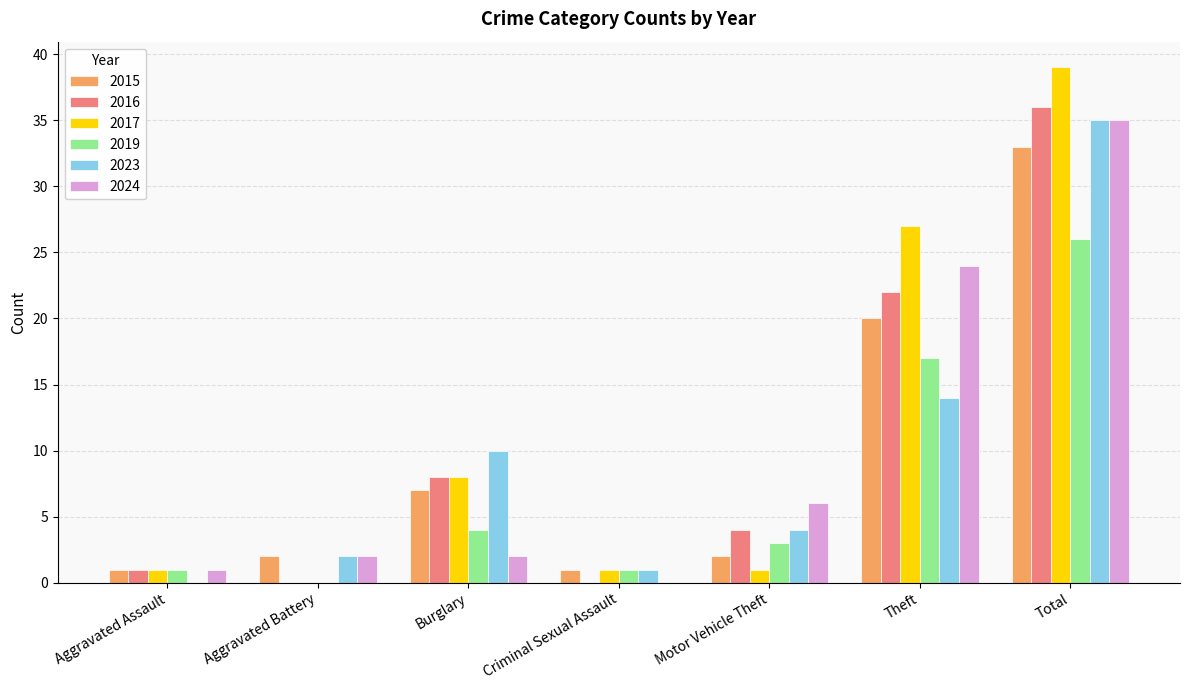

What is the sum of the 2015 values at Aggravated Battery and Aggravated Assault?

3